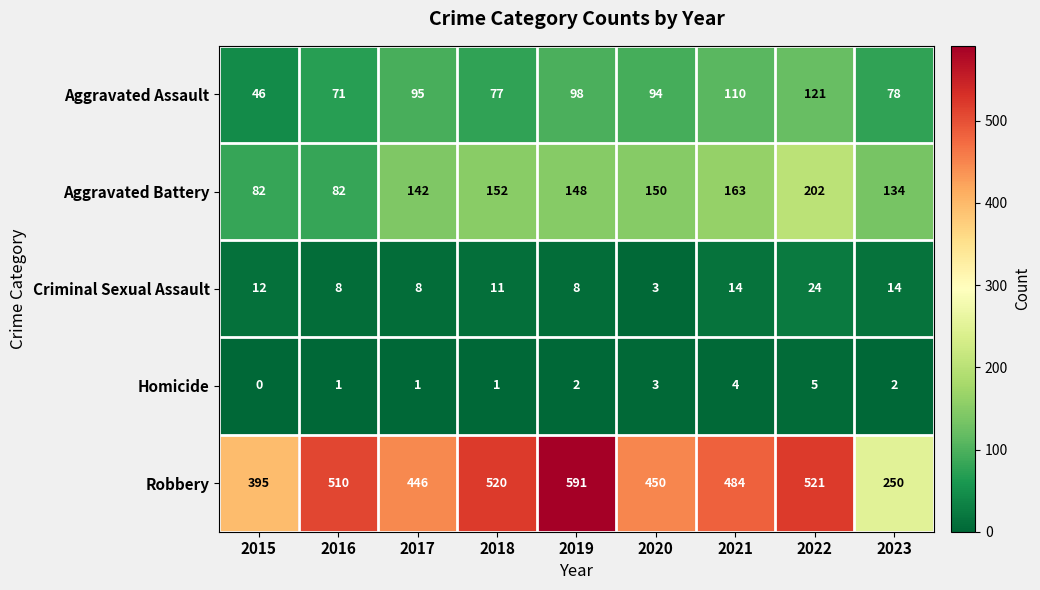

Which category has the highest value across all series?

2019